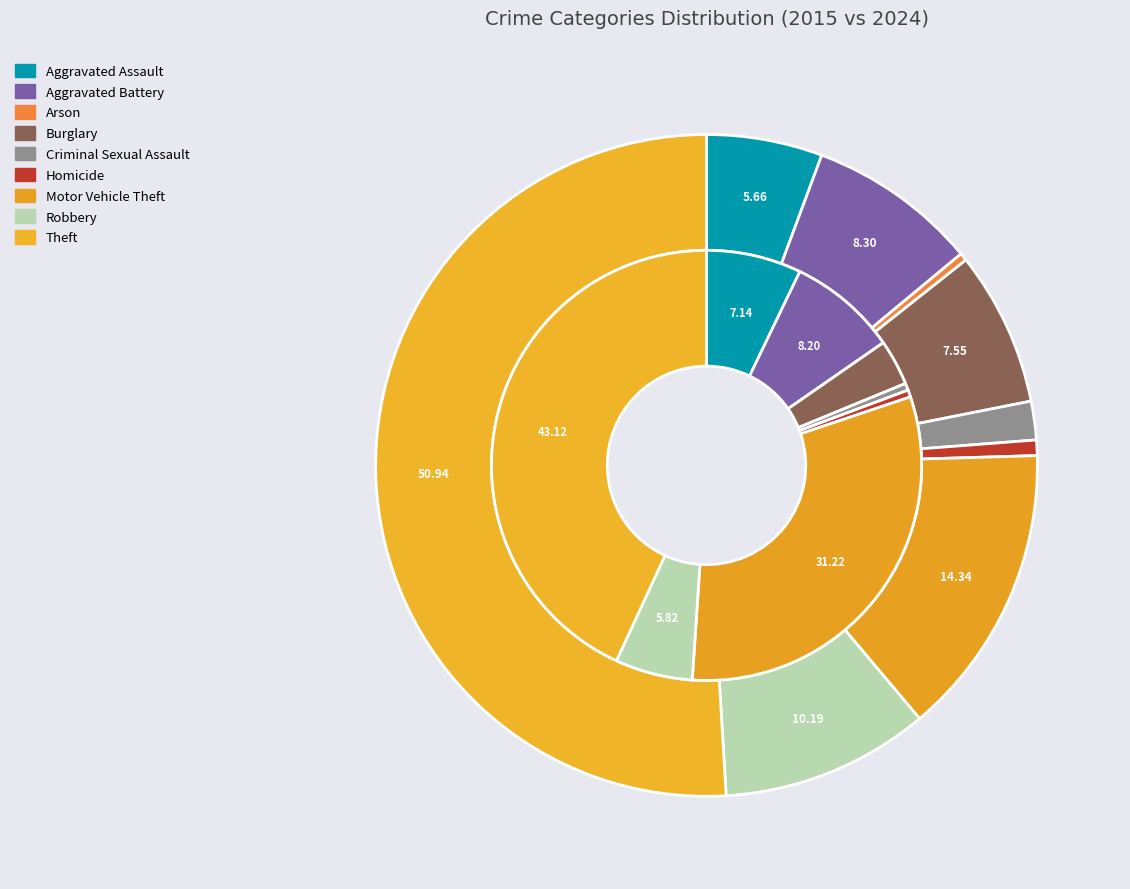

To the nearest percent, what portion does values_2024 represent?

8%